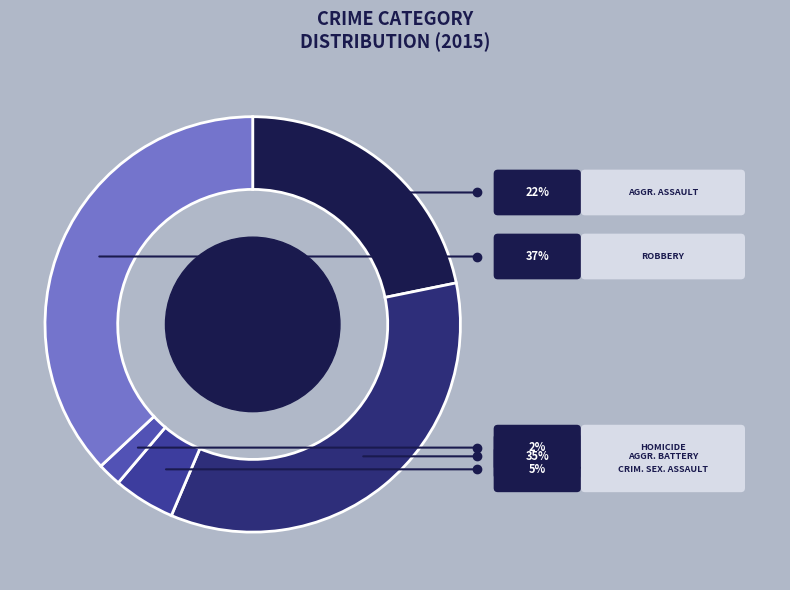

Count the number of slices in the pie.

5